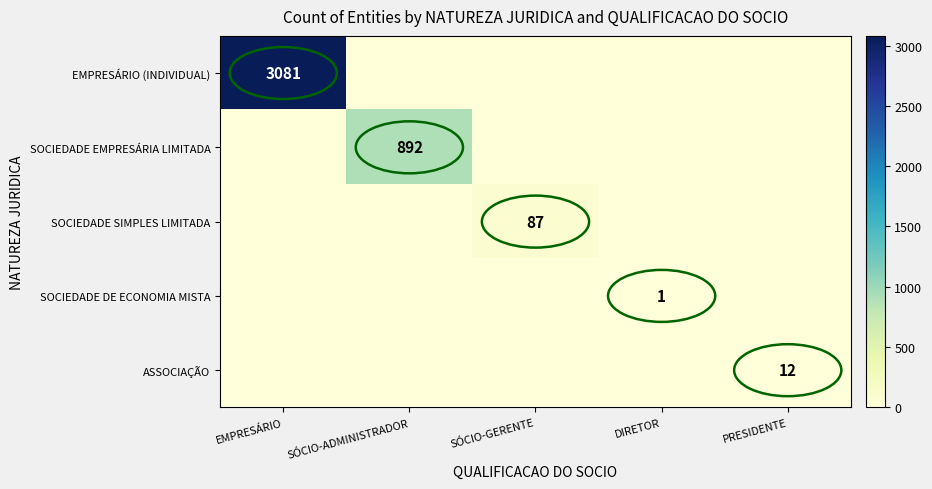

The EMPRESÁRIO (INDIVIDUAL) series shows 3081 at EMPRESÁRIO. True or false?

True